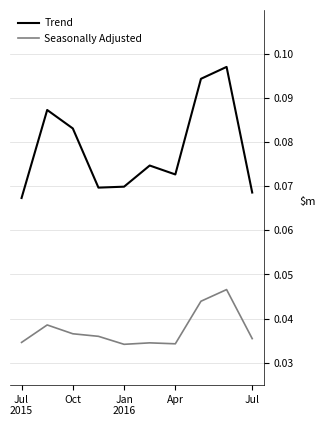

List the series in order of their overall mean, highest first.

Trend, Seasonally Adjusted